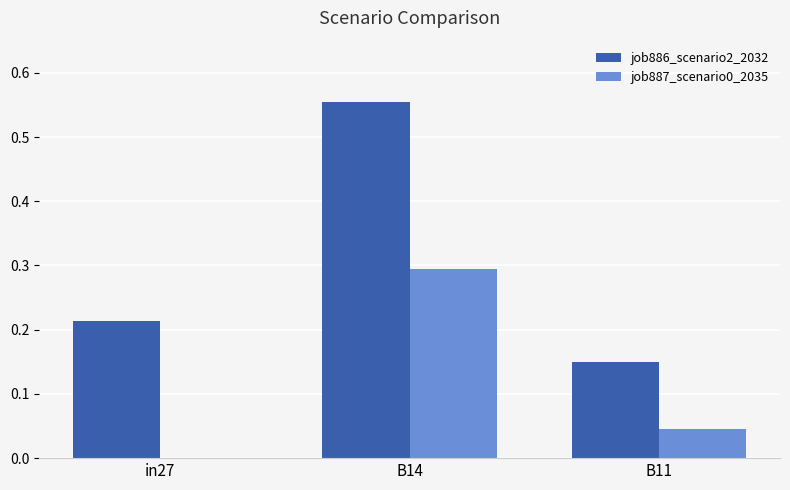

Which label corresponds to the largest value in the chart?

B14